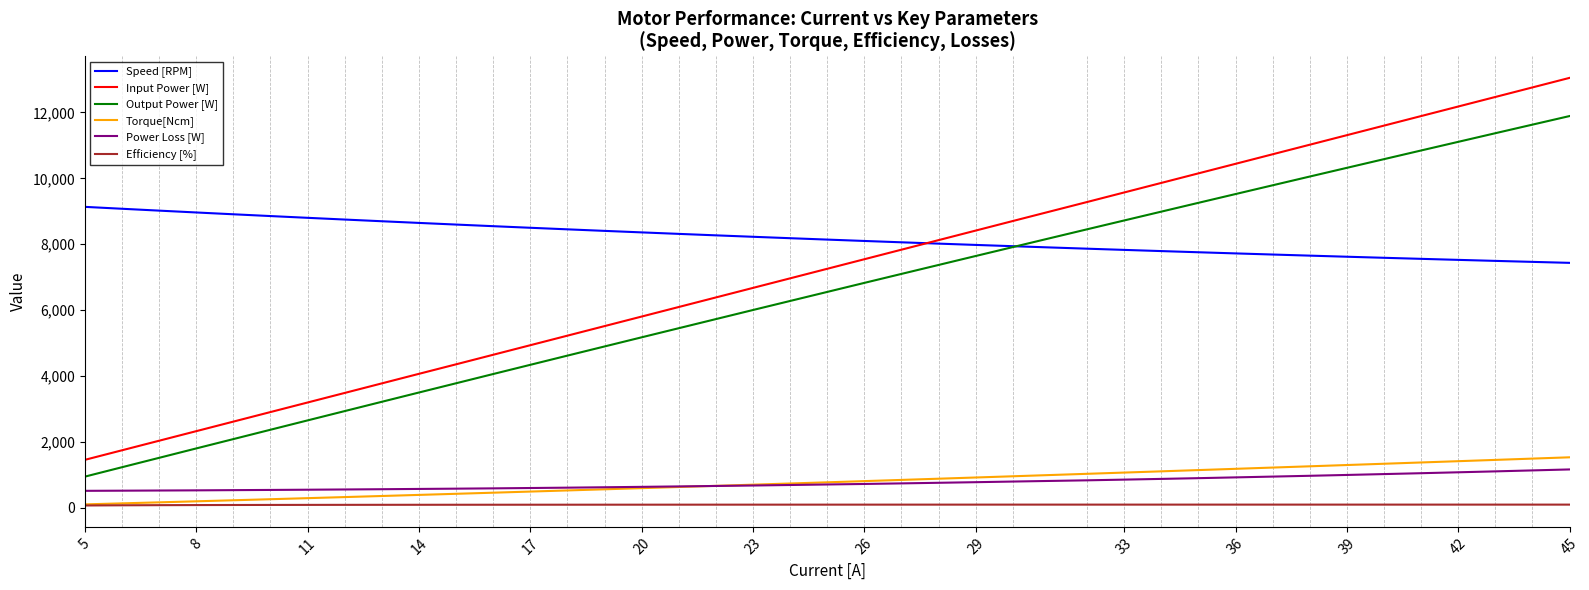

What is the average value of the Torque[Ncm] series?

779.0